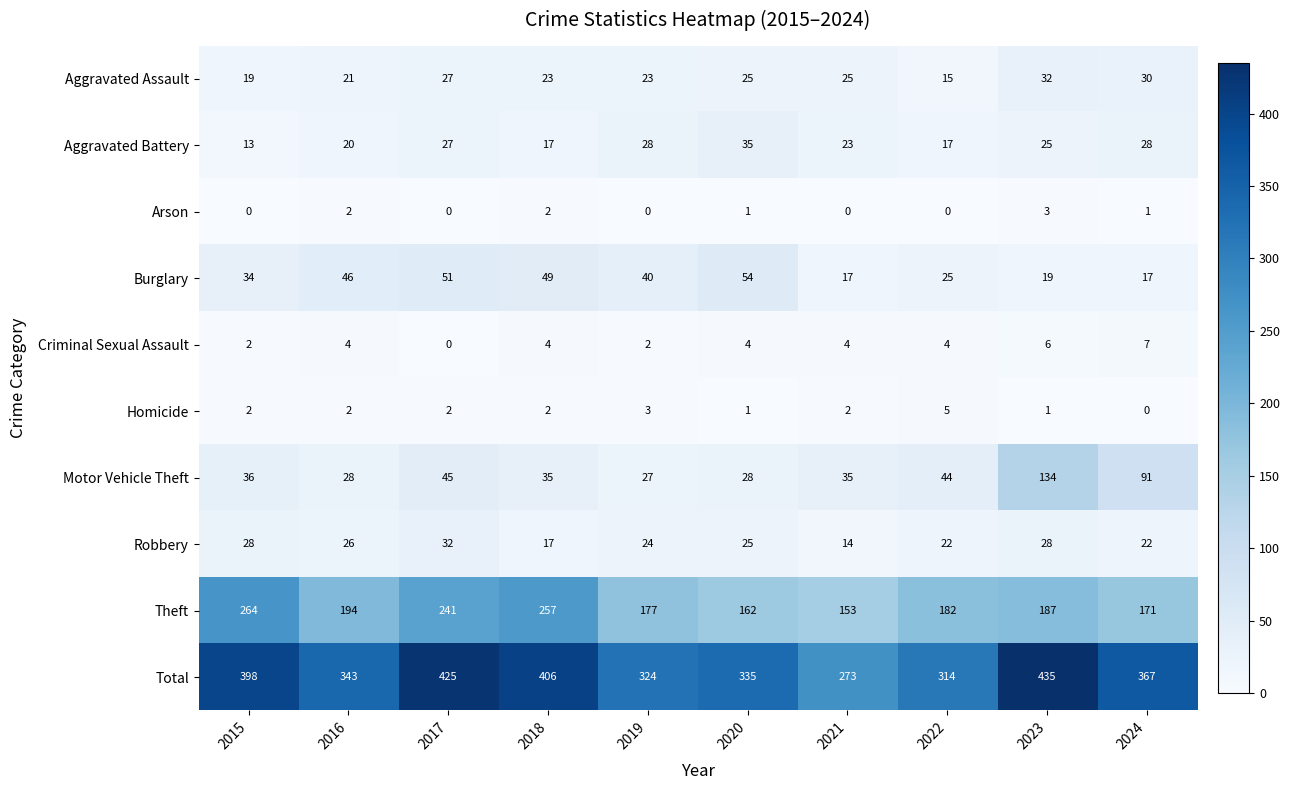

What is the difference between the second highest and second lowest values in the Total series?

111